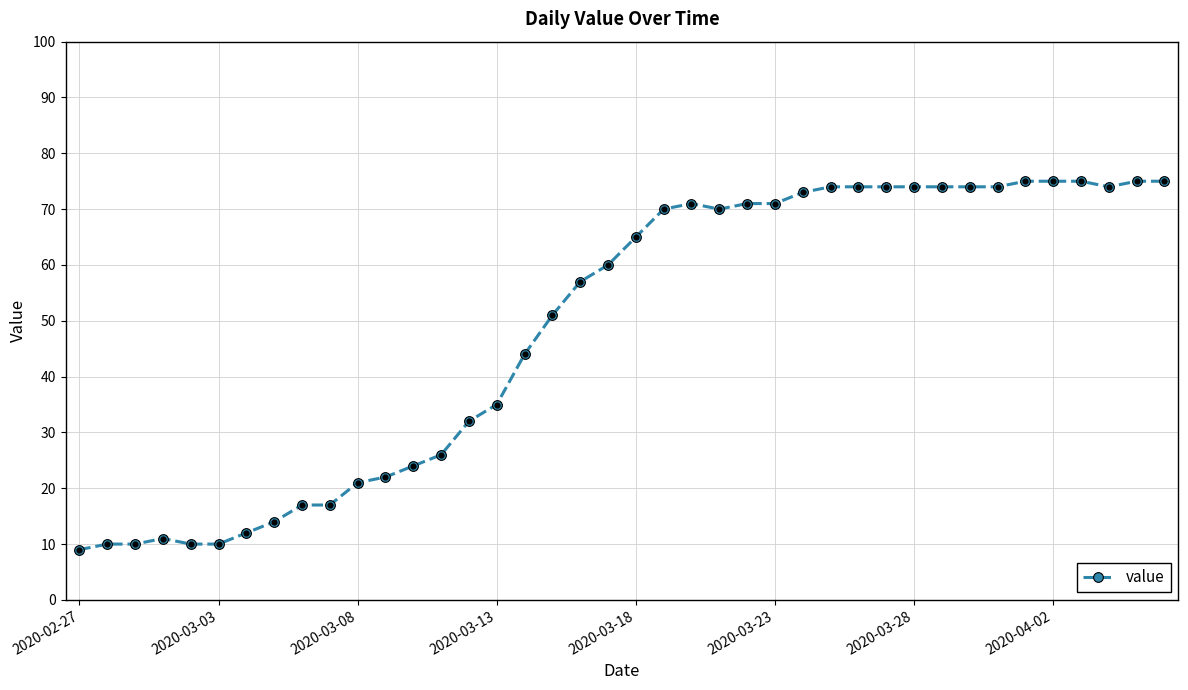

True or false: the data has more than 1 interior local peaks.

True